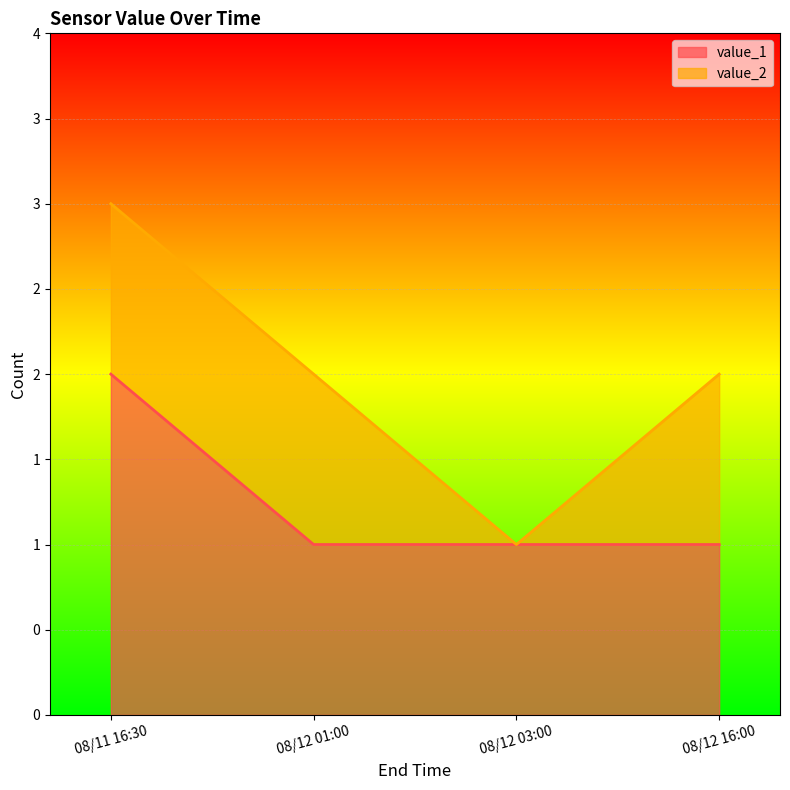

Reading left to right, what are all the values shown in this chart?

2	1	1	1